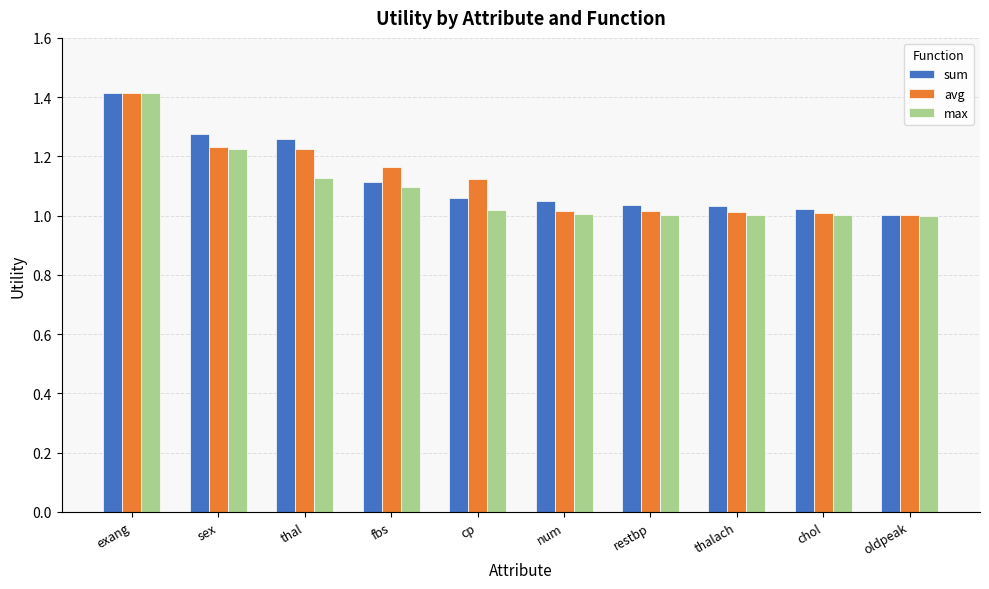

Which series has the largest range (max minus min)?

max